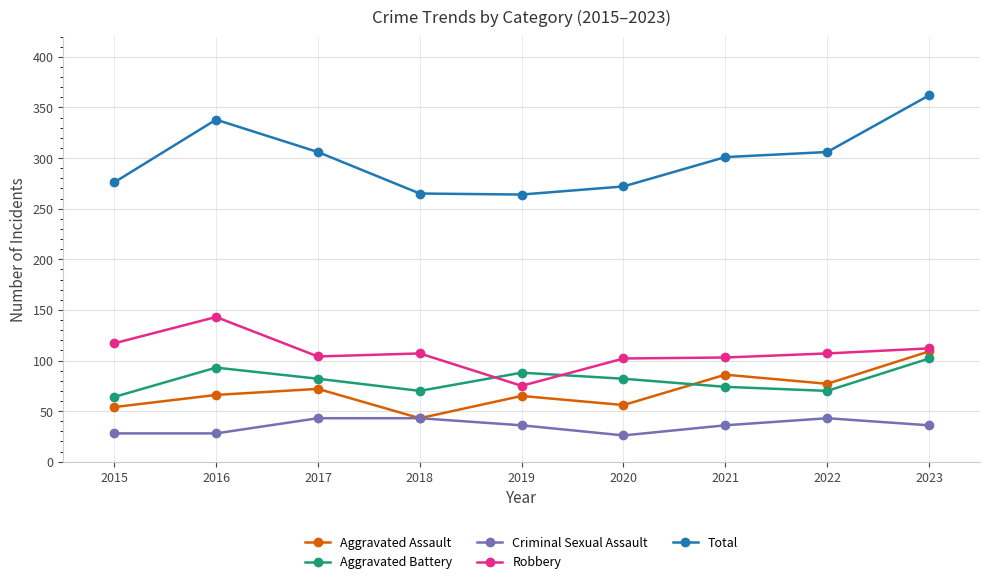

How many intersections are there between Aggravated Assault and Aggravated Battery?

1